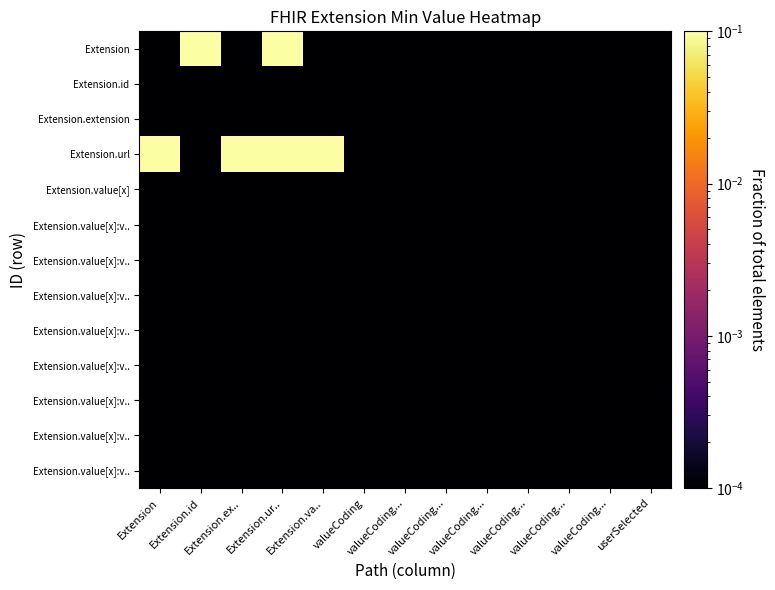

Between valueCoding... and Extension.ex.., which is larger?

Extension.ex..